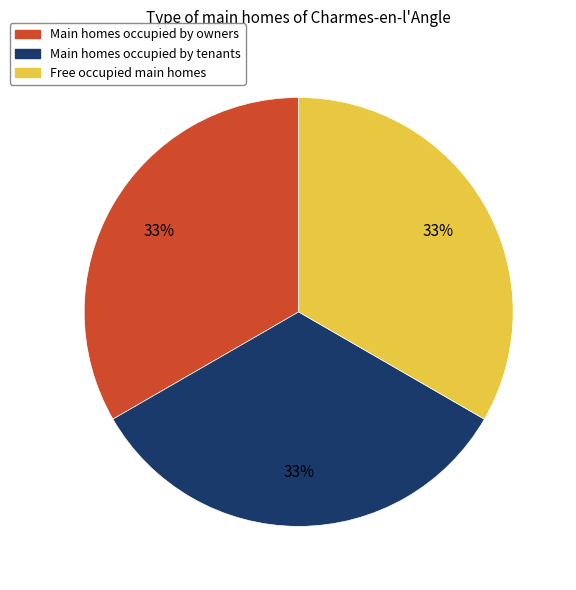

Combined, do Main homes occupied by tenants and Free occupied main homes account for over 50%?

Yes